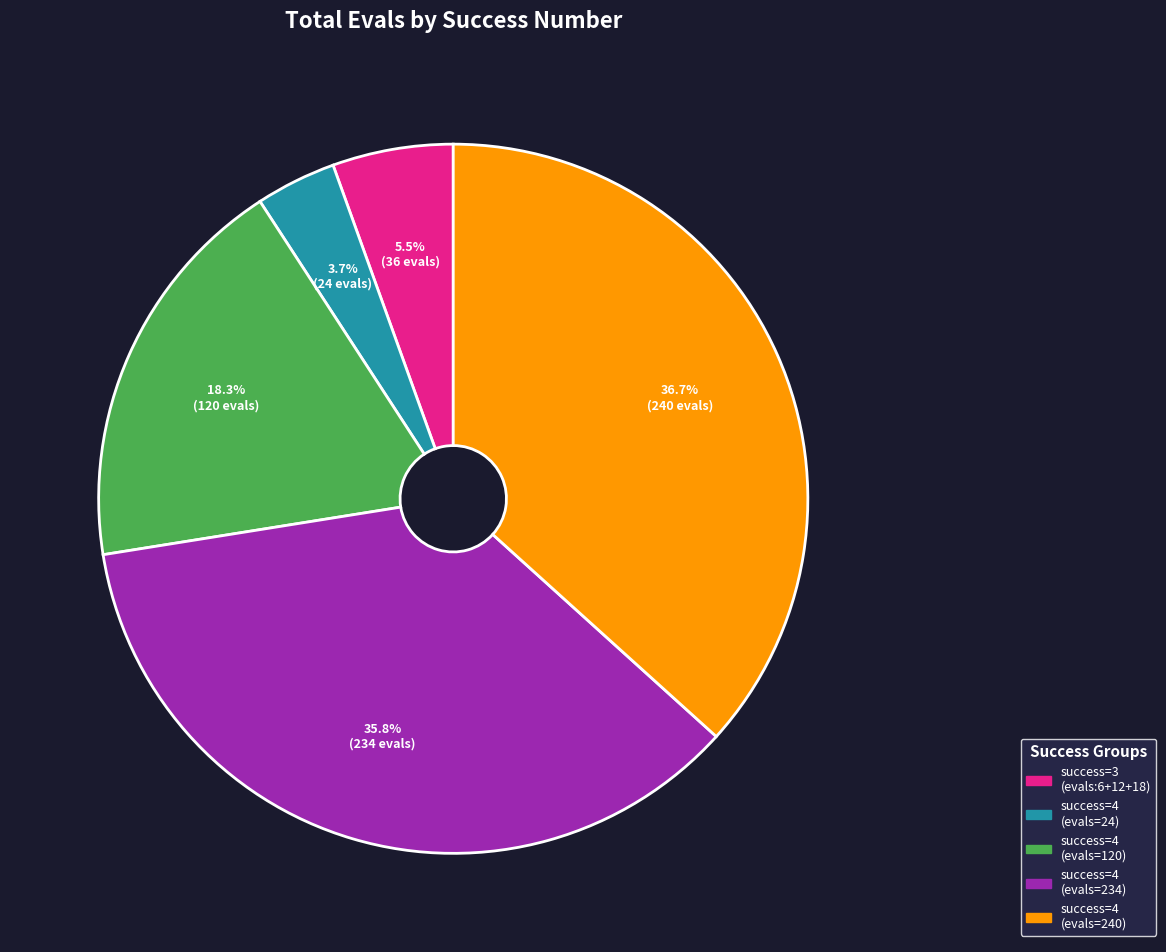

Do success=4 (evals=234) and success=3 (evals:6+12+18) together represent more than half of the pie?

No